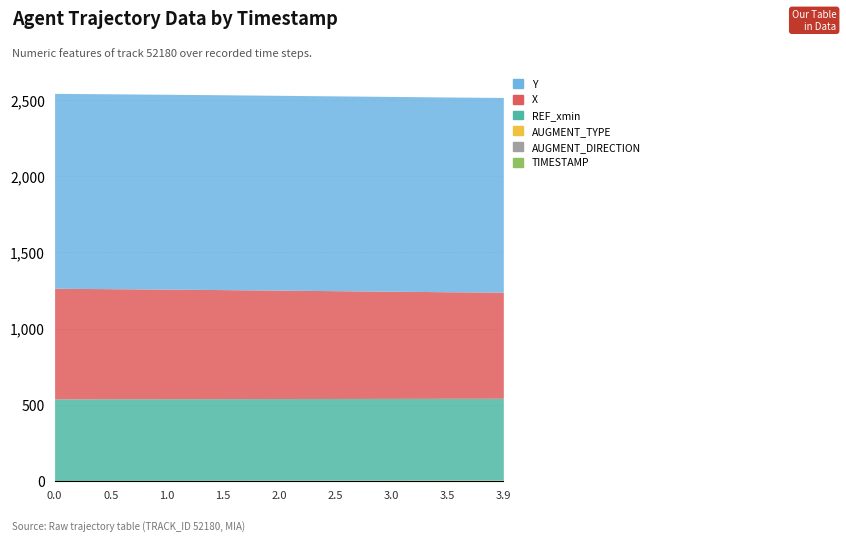

True or false: AUGMENT_DIRECTION and REF_xmin cross at least once.

False